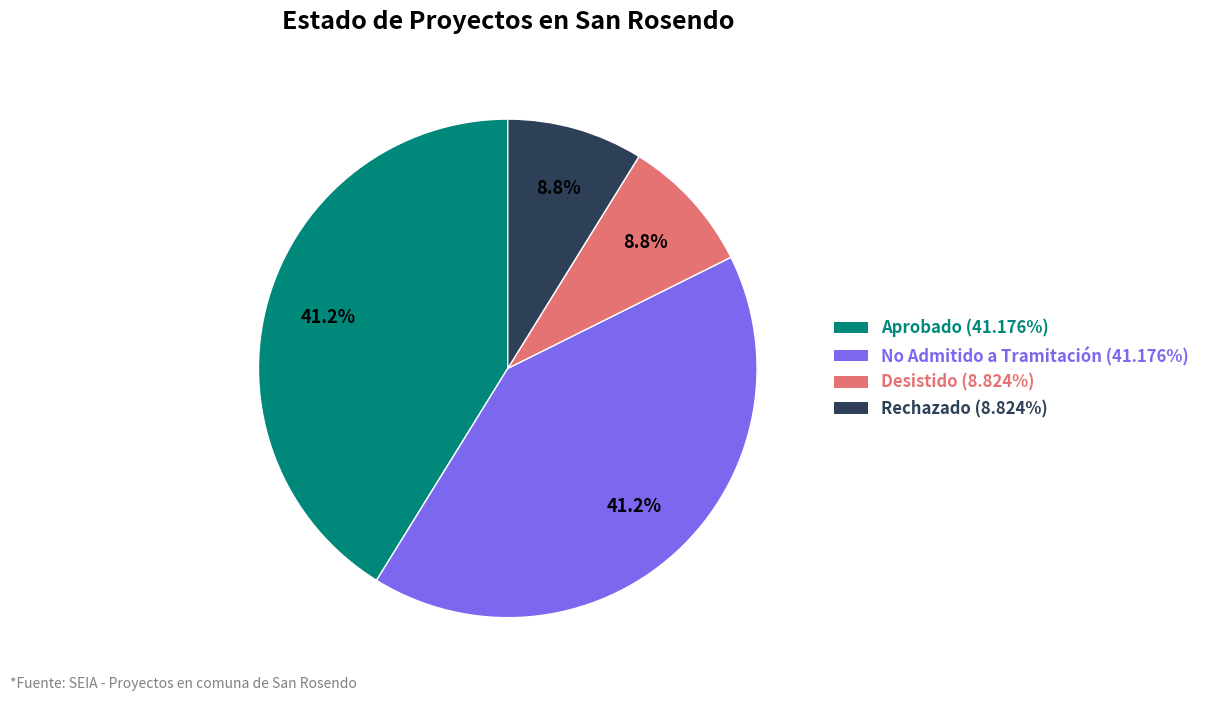

What percentage is NOT represented by No Admitido a Tramitación?

58.8%